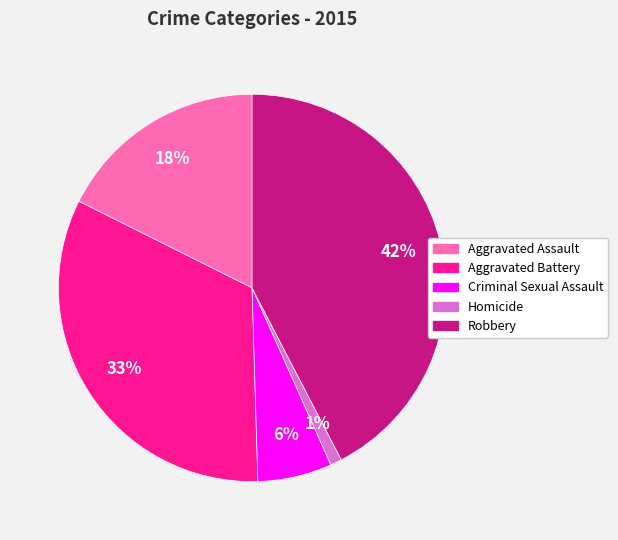

To the nearest percent, what is the average slice percentage?

20%